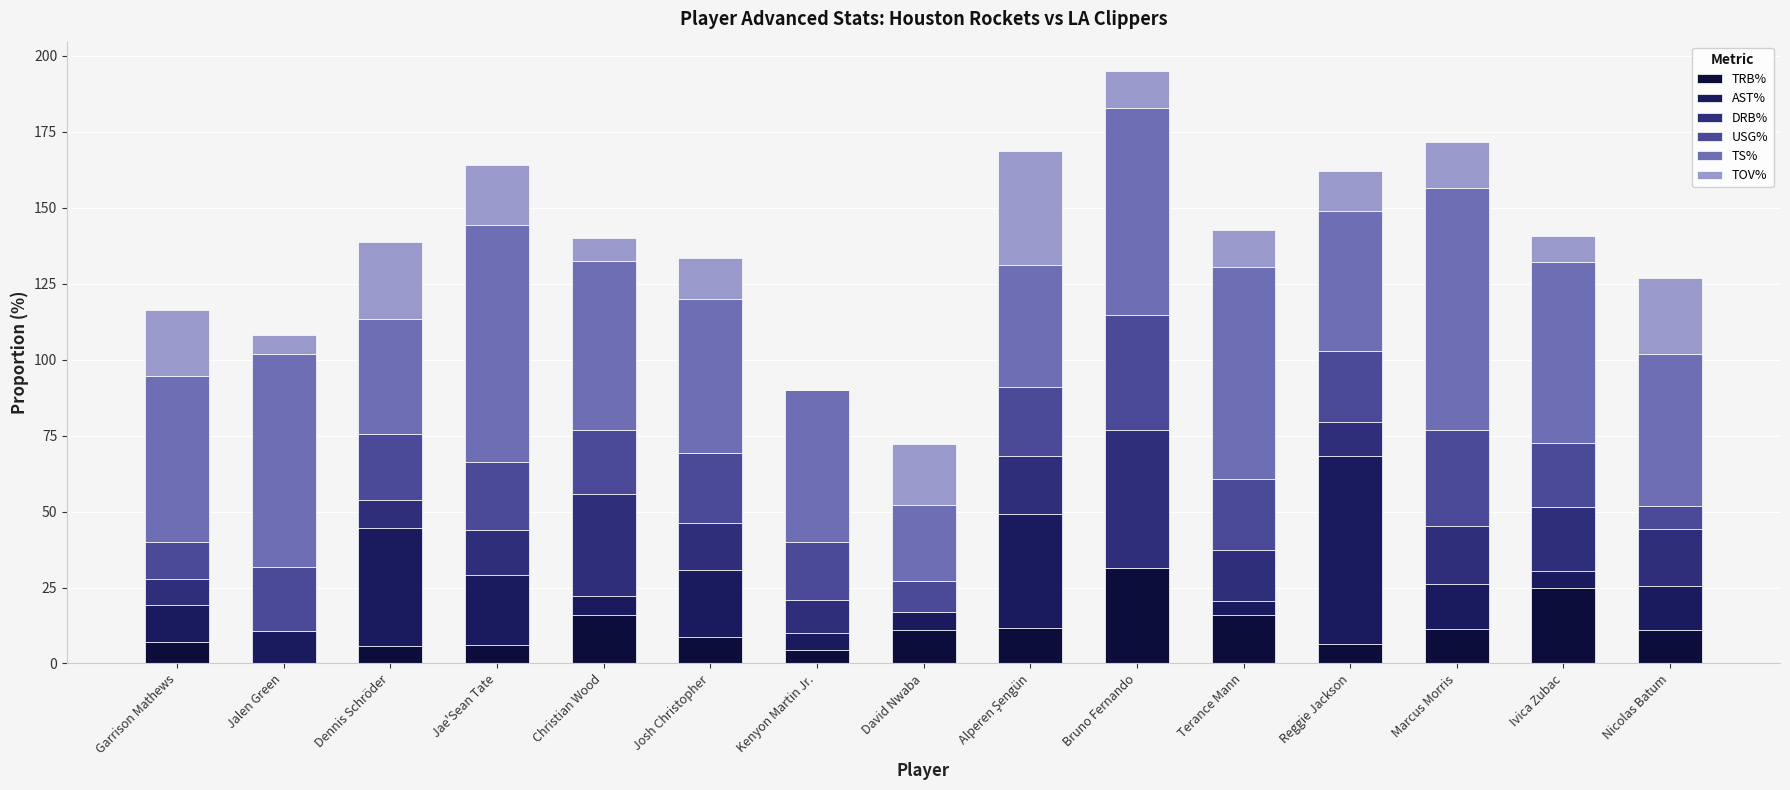

Does the chart contain stacked bars?

Yes